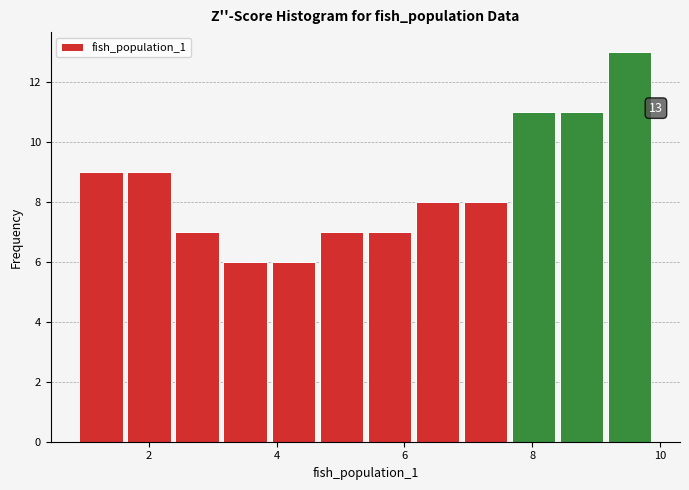

Read against the x-axis, roughly where is the centre of the tallest bar?

9.6